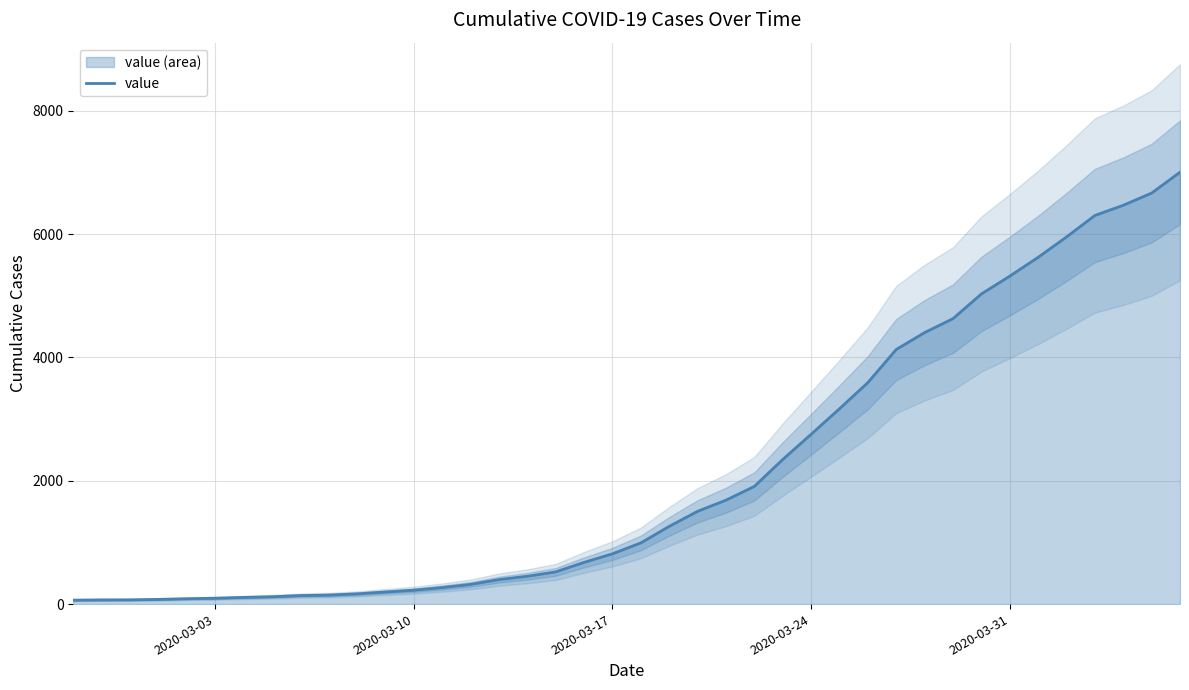

How many values are below 992?

20